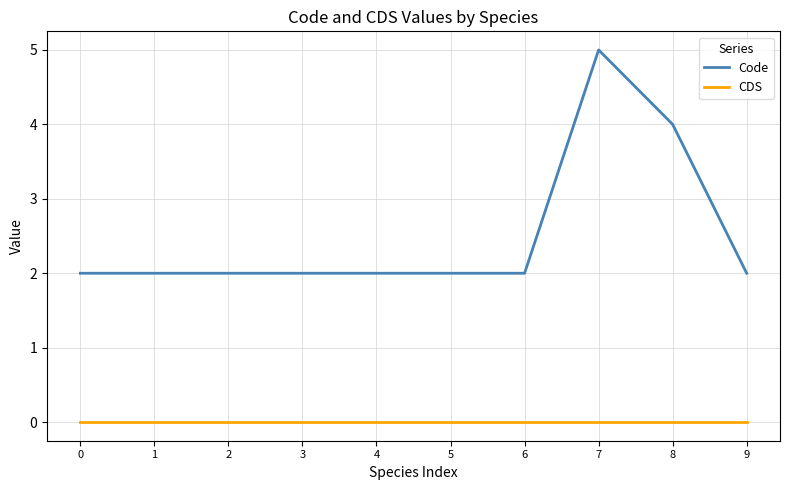

Which series has the largest total across all categories?

Code